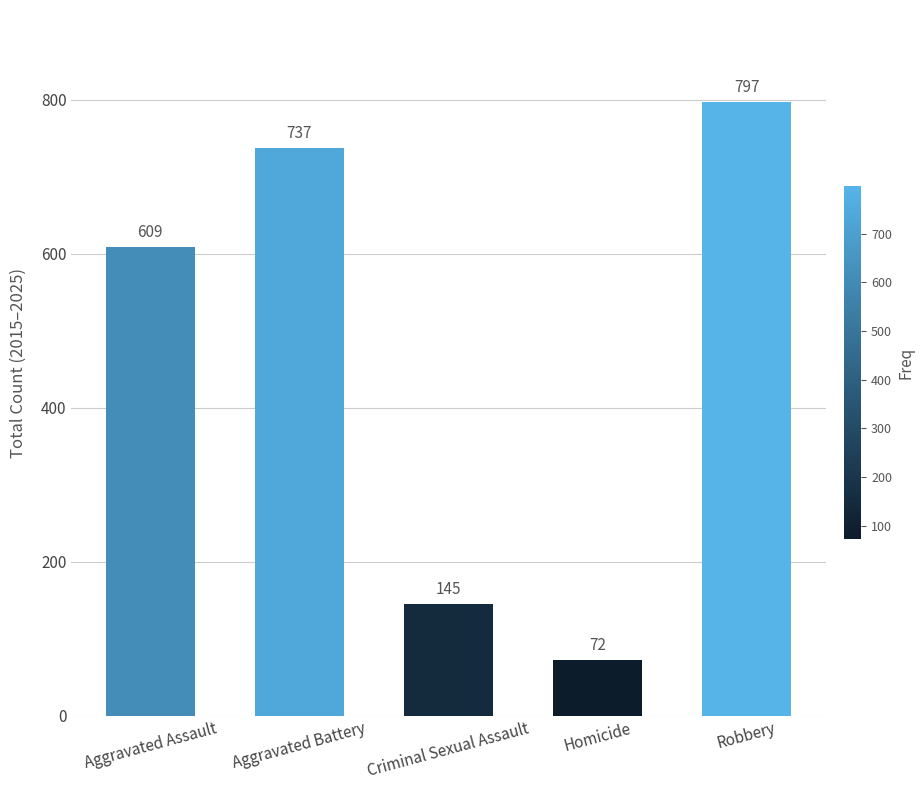

Where is the data nearest to the value 434?

Aggravated Assault